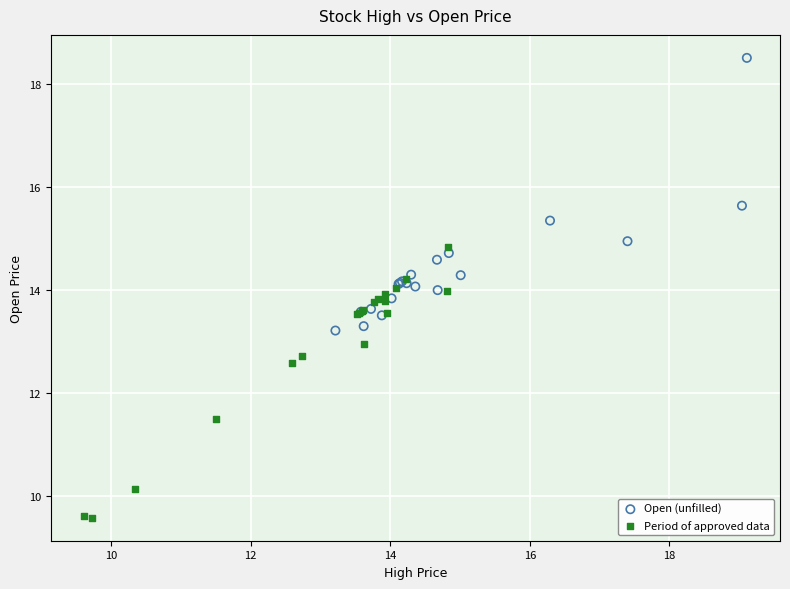

Which series contains the highest Y value?

Open (unfilled)